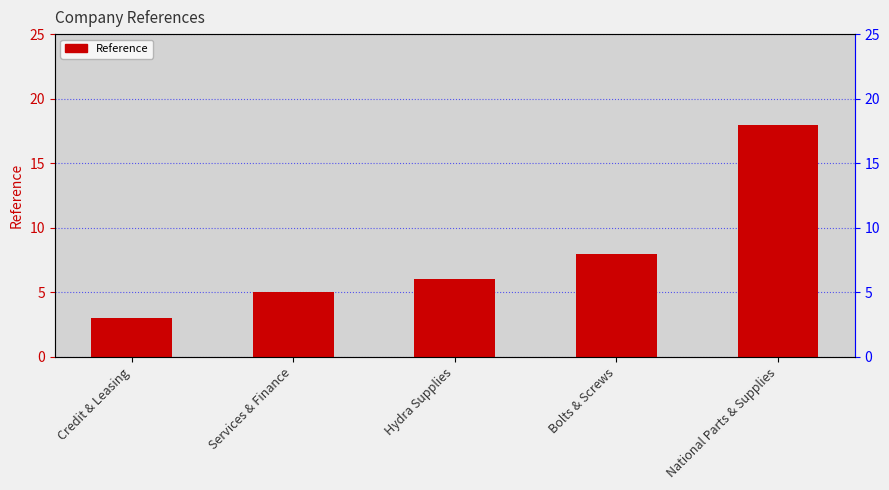

At which category does the chart reach its peak across all series?

National Parts & Supplies